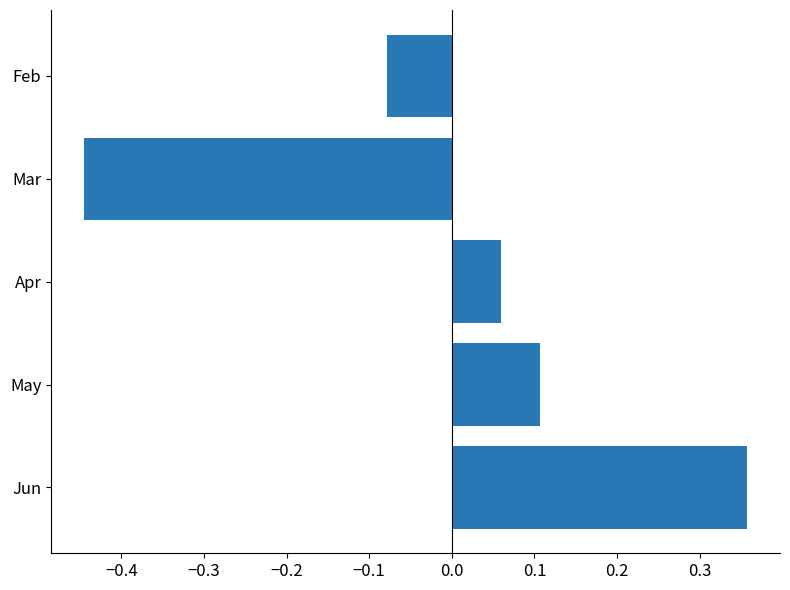

The chart shows a value of 0.1 at May. True or false?

True